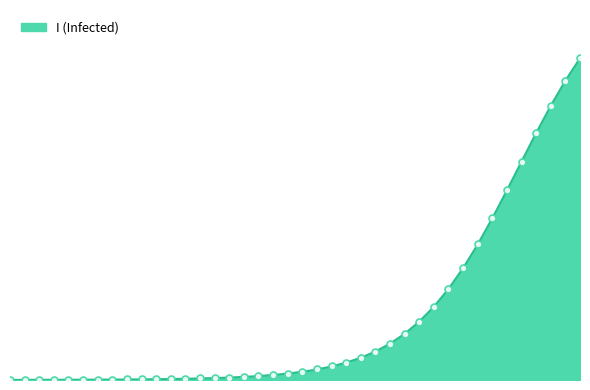

Does the chart display data point markers on the line(s)?

No